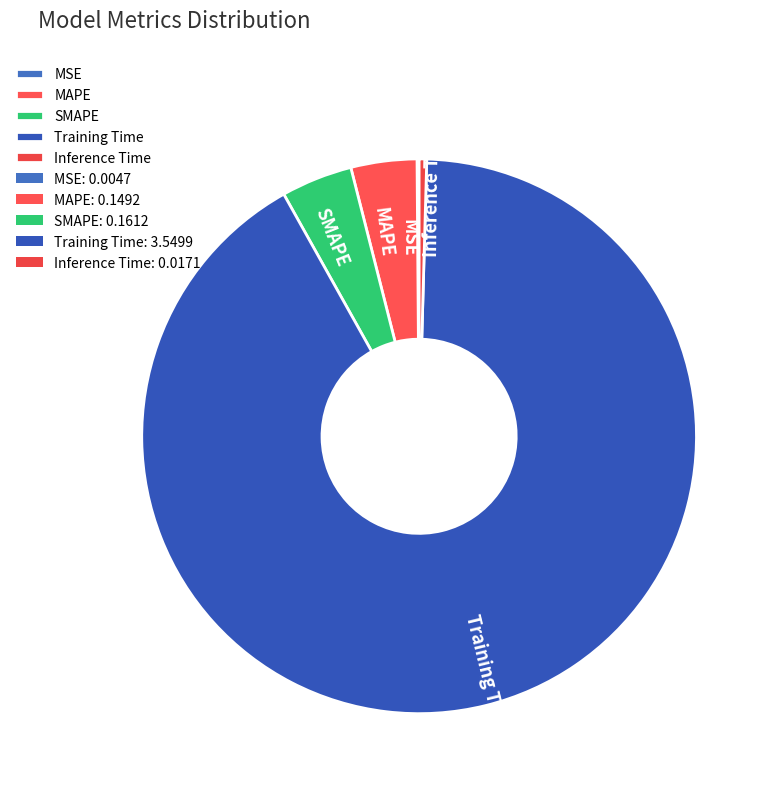

Is the sum of SMAPE and Training Time greater than half?

Yes